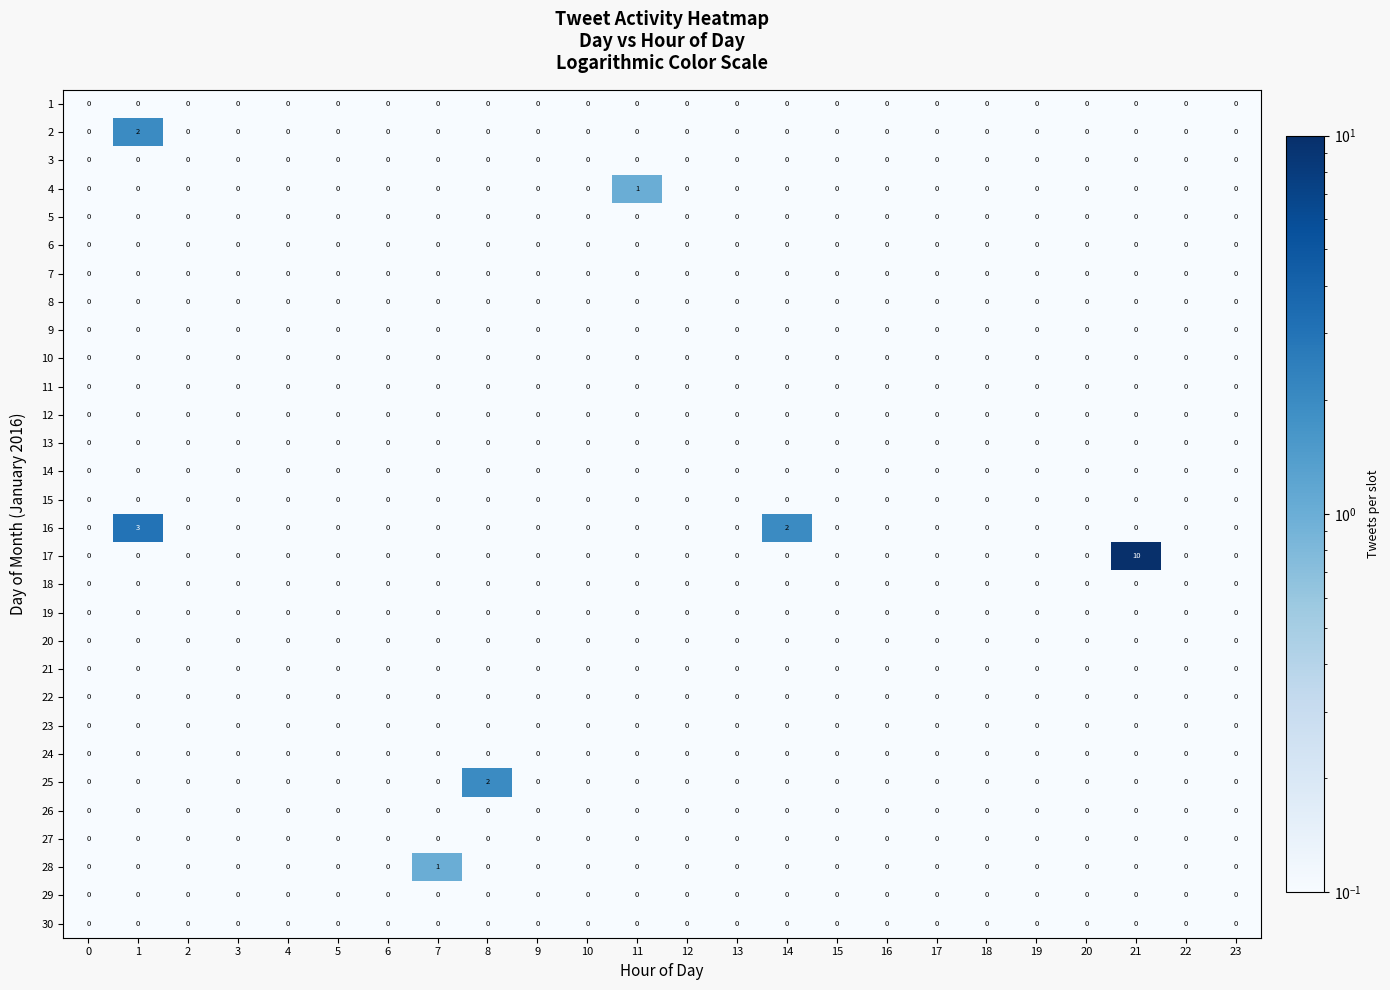

At how many categories does at least one series exceed 9?

1